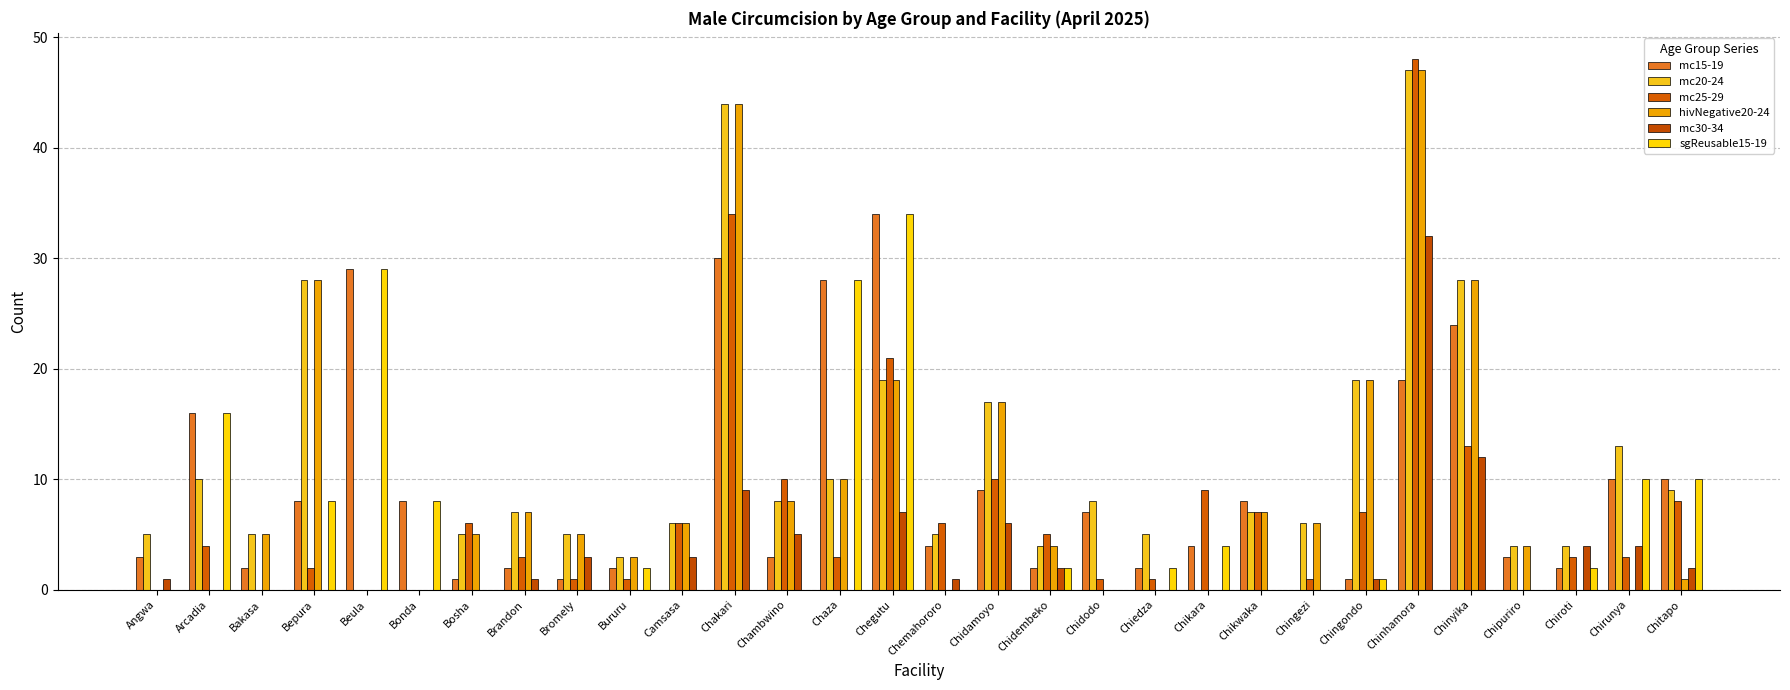

List the labels in order of mc15-19 value, smallest first.

Camsasa, Chingezi, Bosha, Bromely, Chingondo, Bakasa, Brandon, Bururu, Chidembeko, Chiedza, Chiroti, Angwa, Chambwino, Chipuriro, Chemahororo, Chikara, Chidodo, Bepura, Bonda, Chikwaka, Chidamoyo, Chirunya, Chitapo, Arcadia, Chinhamora, Chinyika, Chaza, Beula, Chakari, Chegutu